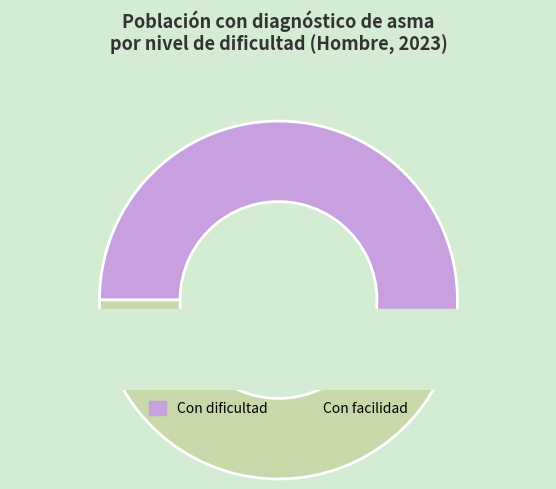

Is there a majority slice in this chart?

No